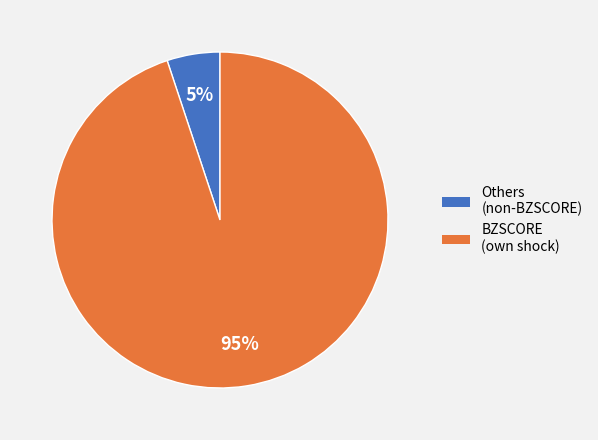

Is there a majority slice in this chart?

Yes